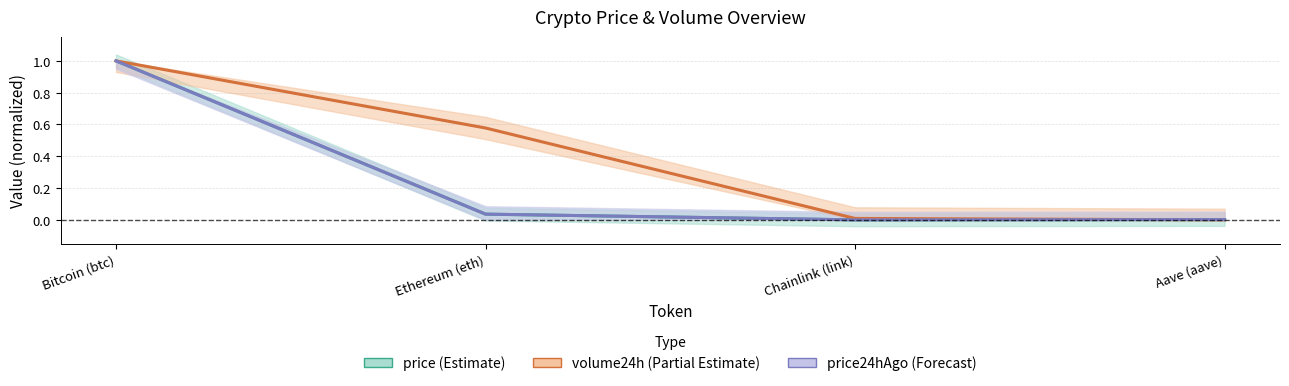

Between Aave (aave) and Ethereum (eth), which is larger?

Ethereum (eth)